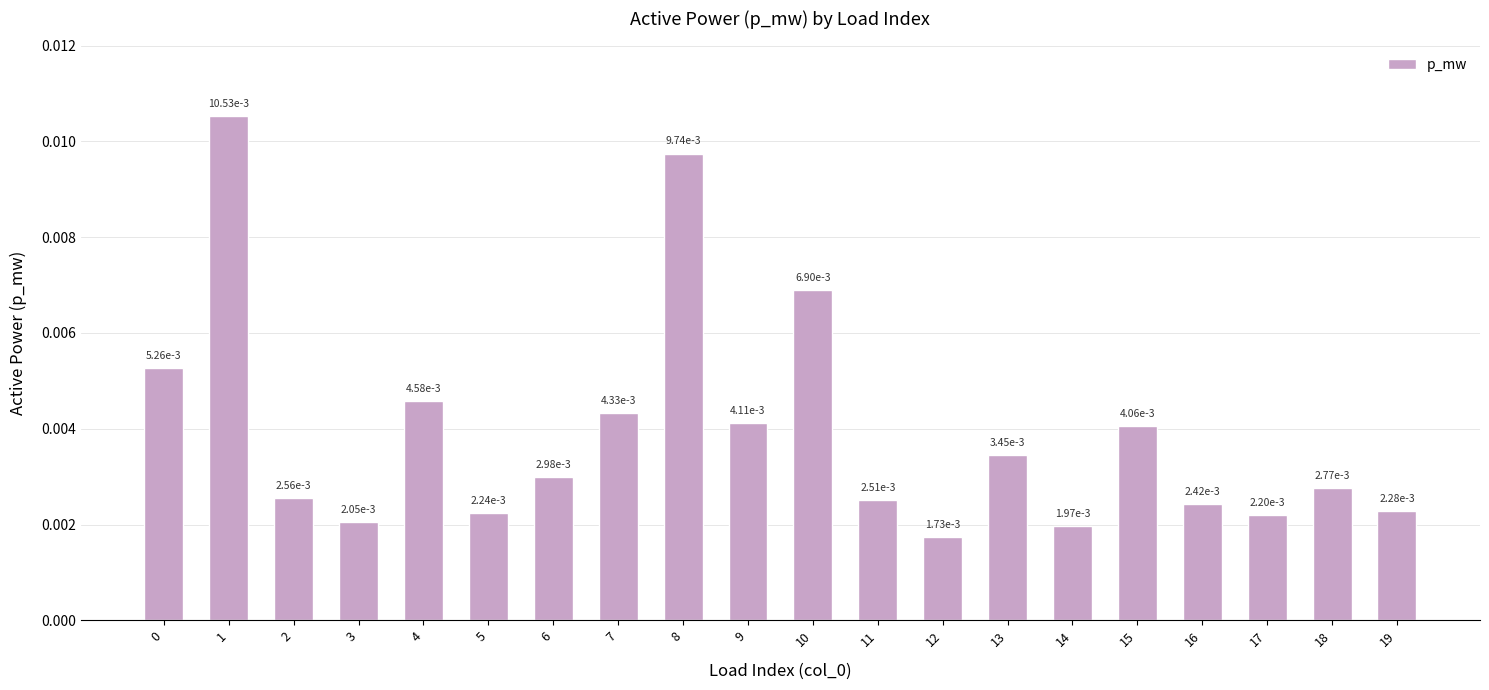

Which has a higher value, 3 or 6?

6